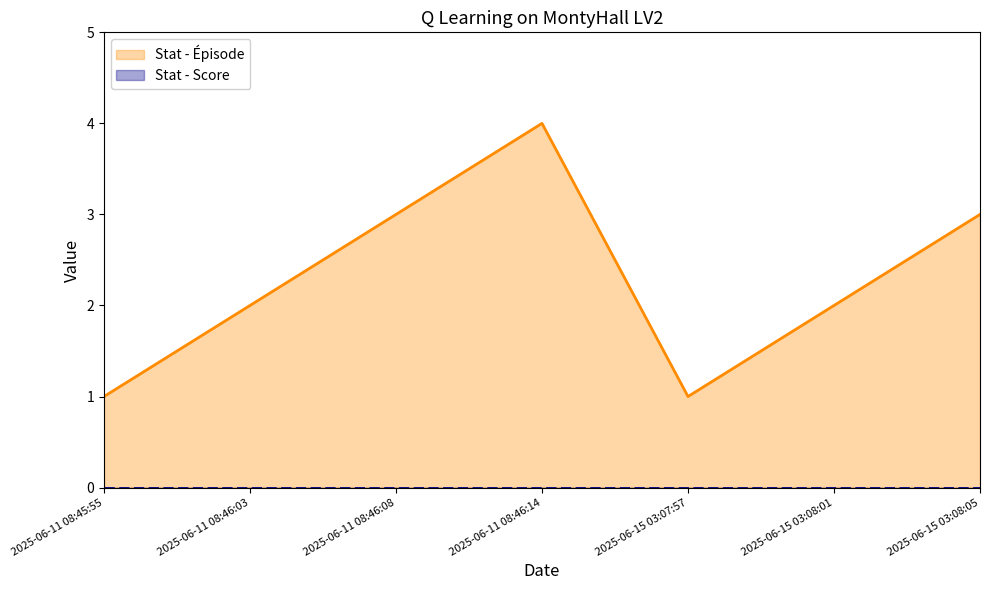

At how many categories does at least one series exceed 2?

3